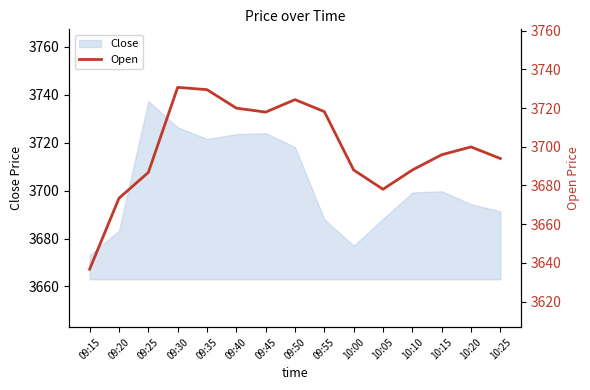

Is it true that the value at 09:50 is 3724.4?

True